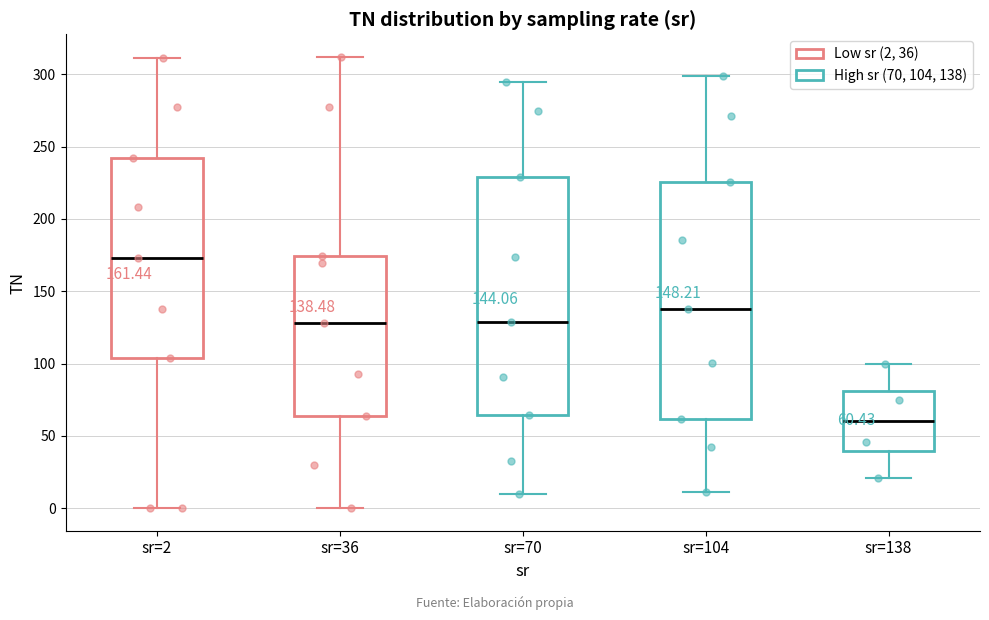

Which box has the highest median line?

sr=2